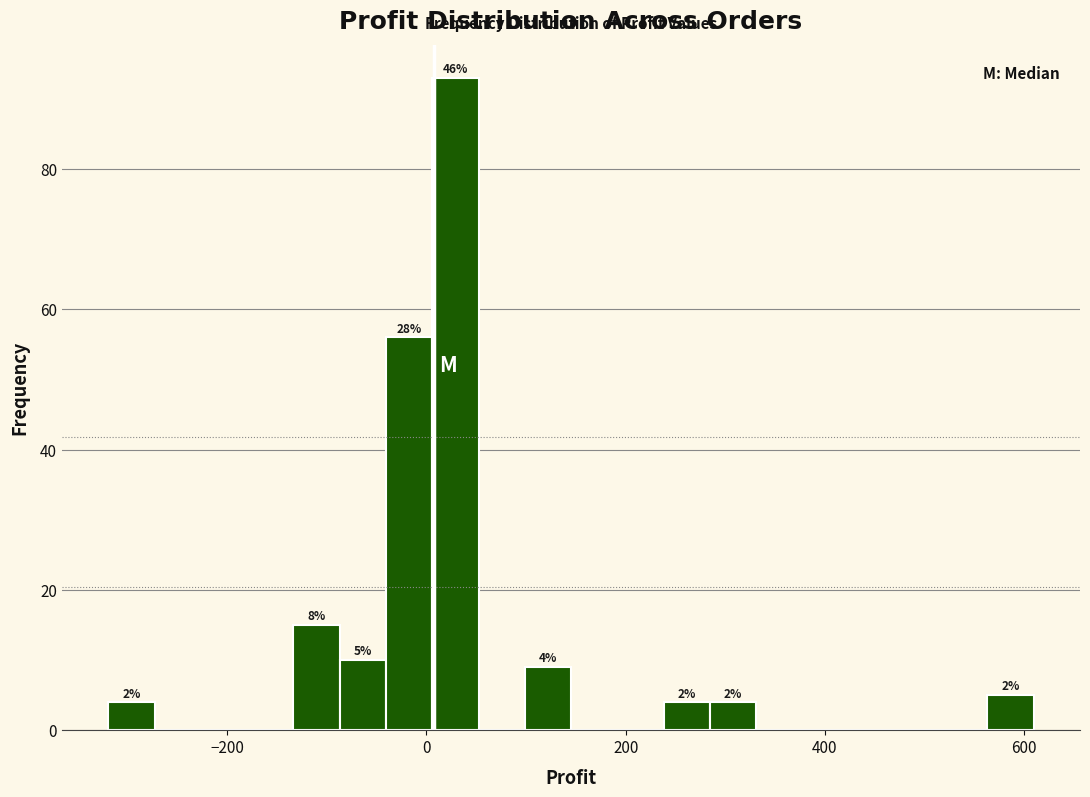

Around what value on the x-axis is the tallest bar? Give the approximate position of its centre, as read against the axis.

20